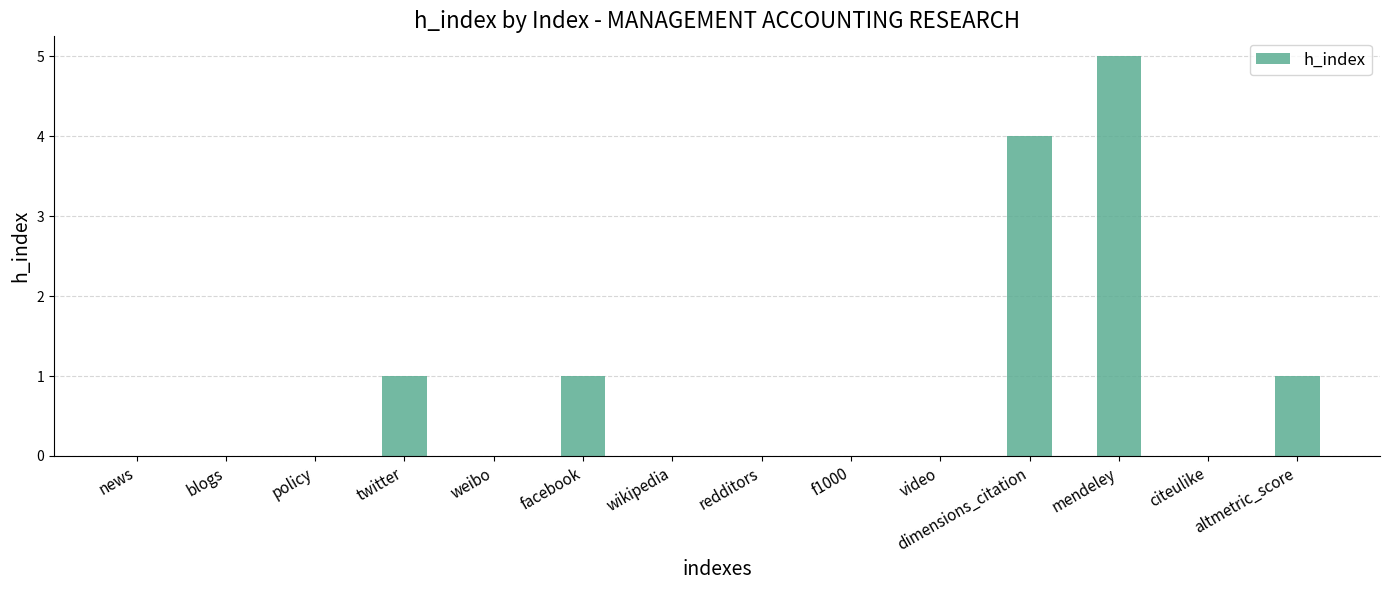

Is it true that the value at video is 3?

False